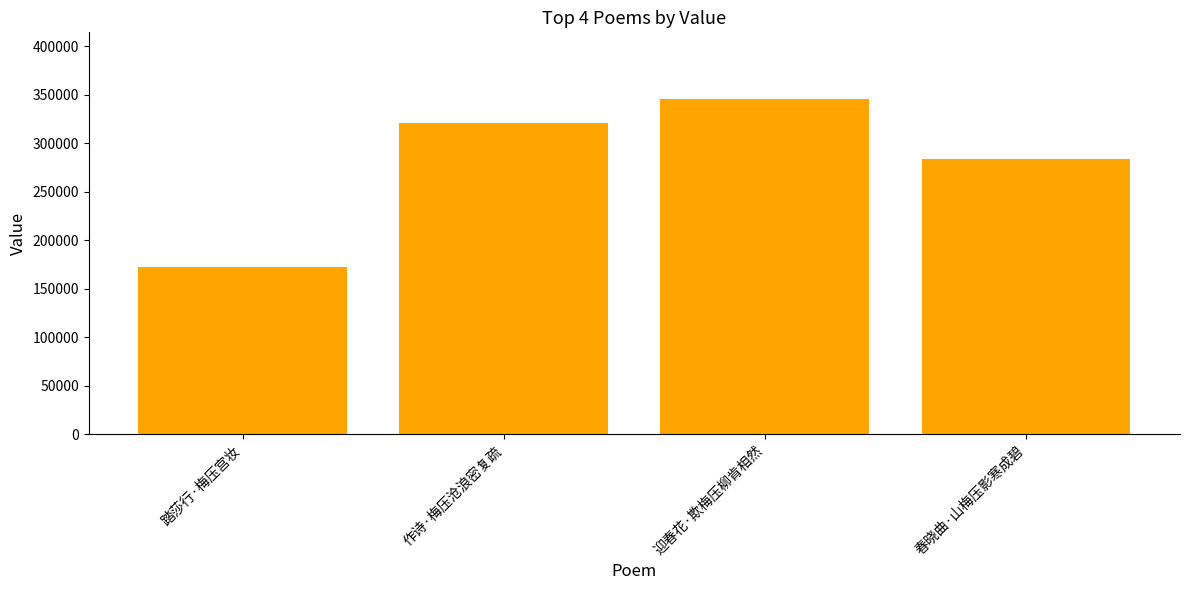

Rank the categories by value from highest to lowest.

迎春花·欺梅压柳肯相然, 作诗·梅压沧浪密复疏, 春晓曲·山梅压影寒成碧, 踏莎行·梅压宫妆